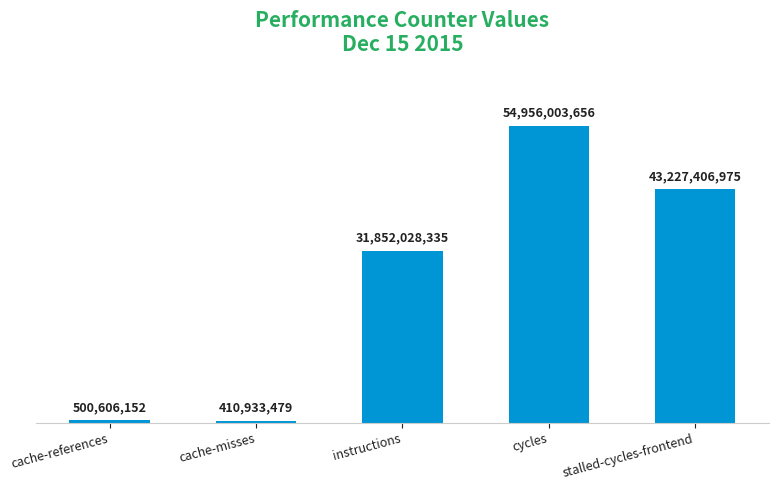

At which category does the chart reach its minimum across all series?

cache-misses